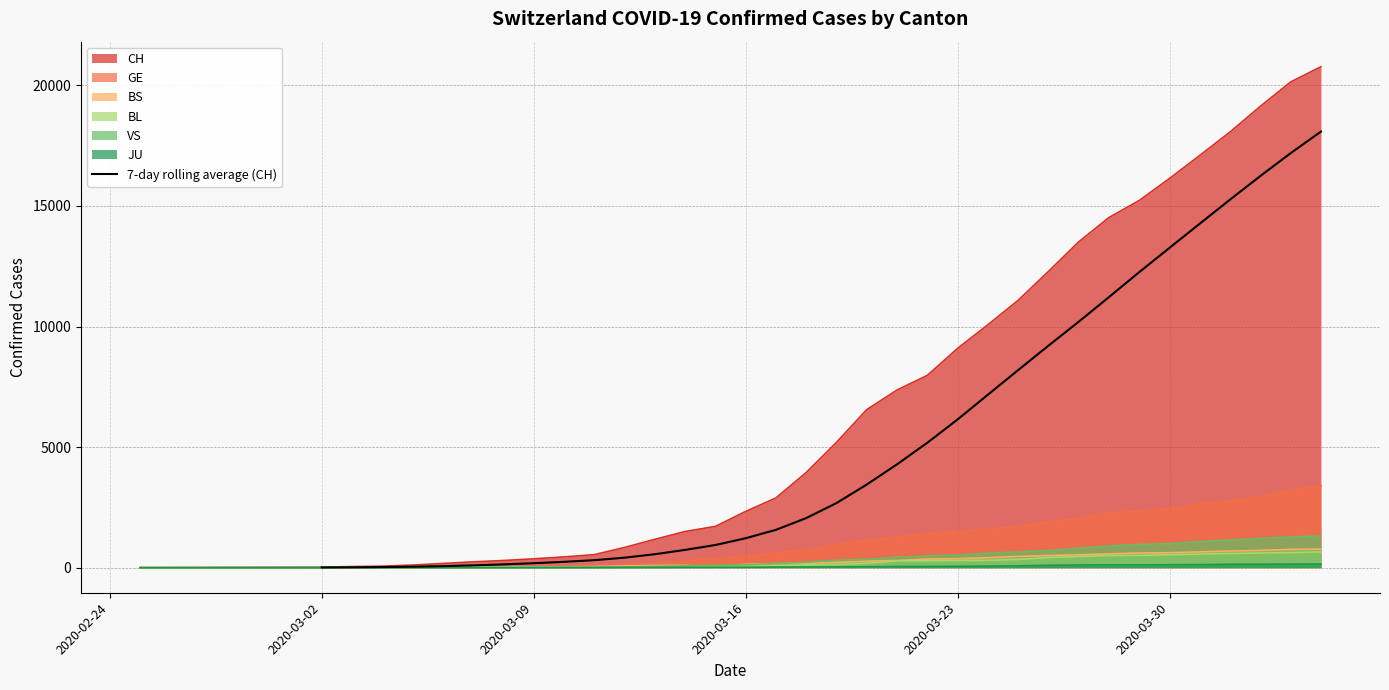

What is the difference between the maximum and second lowest values?

18065.7